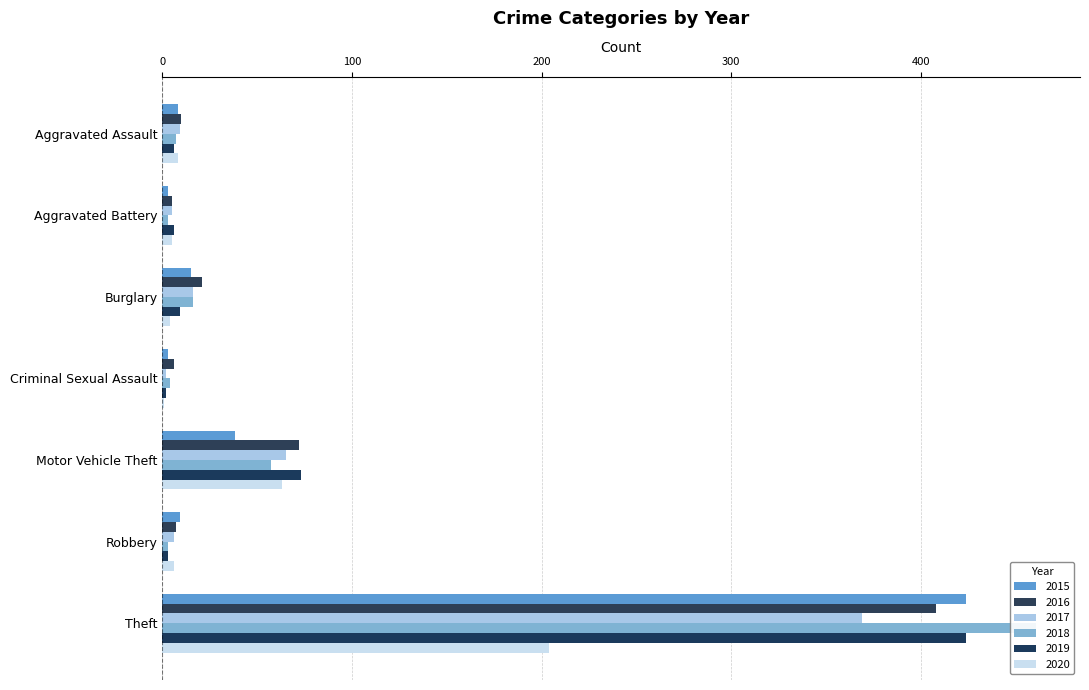

Is it true that 2015 equals 424 at Theft?

True